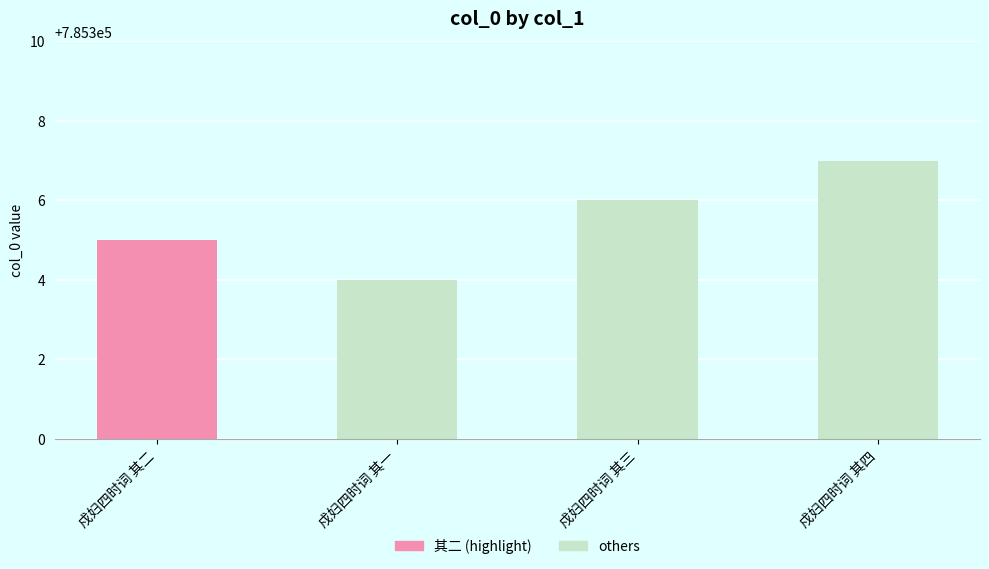

Rank the categories by value from highest to lowest.

戍妇四时词 其四, 戍妇四时词 其三, 戍妇四时词 其二, 戍妇四时词 其一